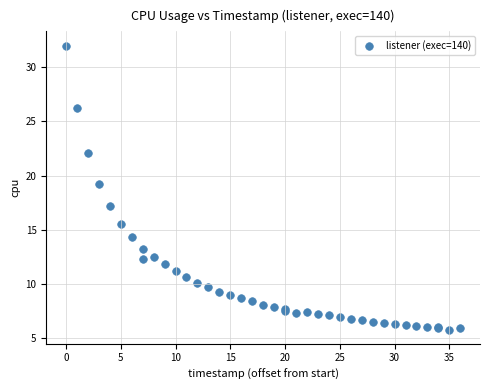

What Y value in the scatter plot is closest to 18?

17.2